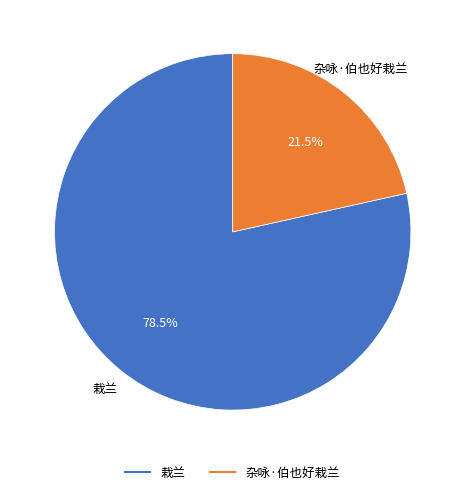

Approximately how many times larger is the value at 杂咏·伯也好栽兰 compared to 栽兰?

0.3